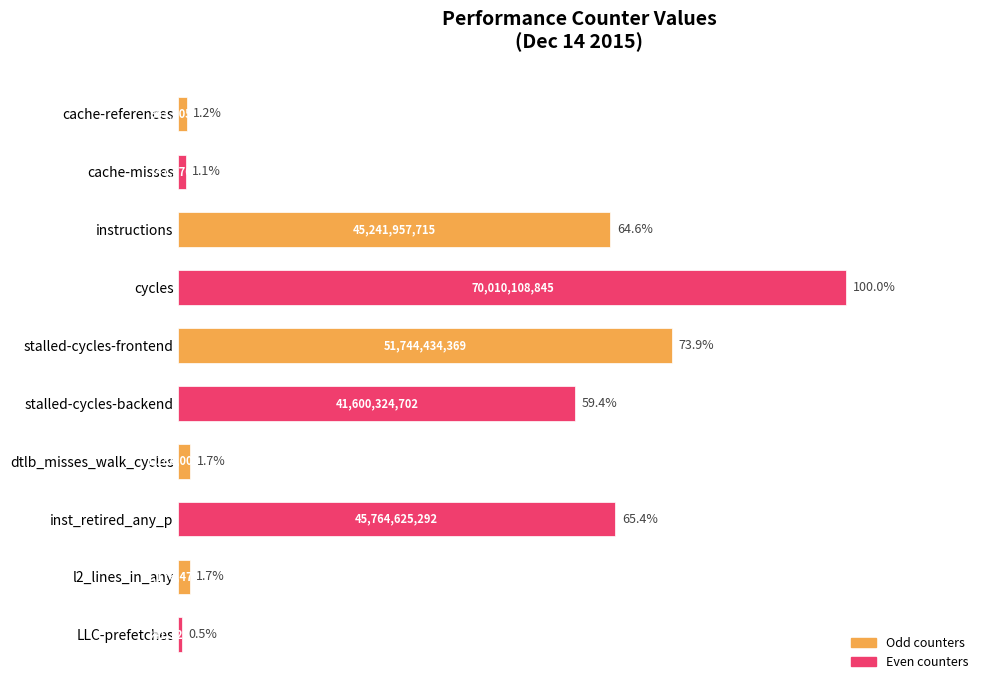

How many data points are less than 59?

5